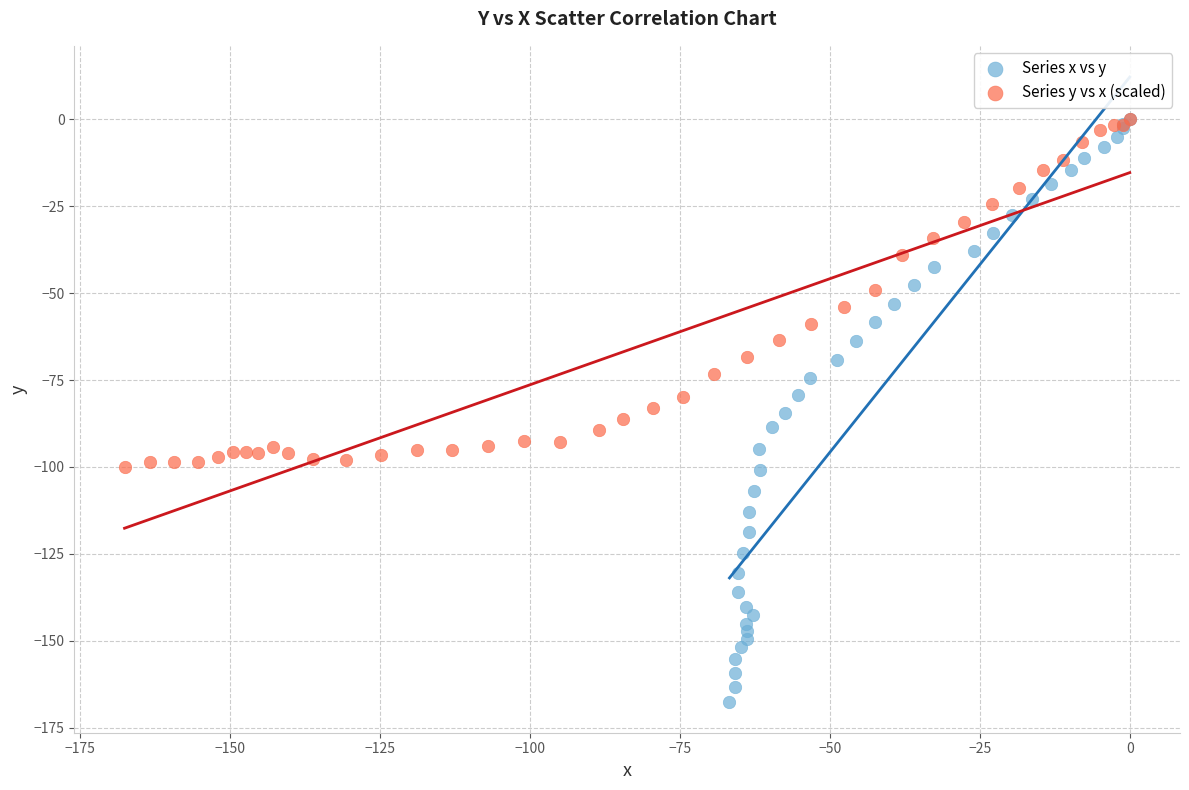

Which series has the widest spread of Y values?

Series x vs y